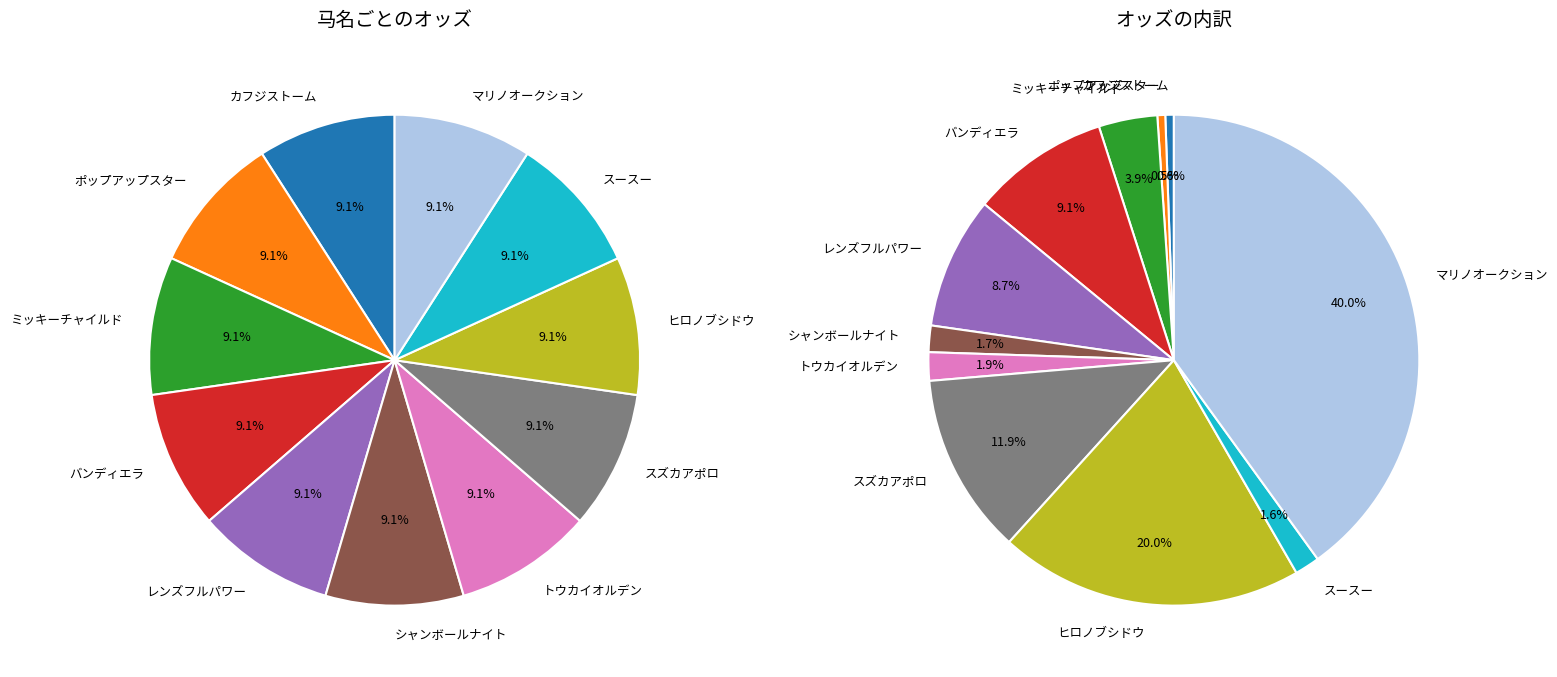

Do ポップアップスター and シャンボールナイト together represent more than half of the pie?

No